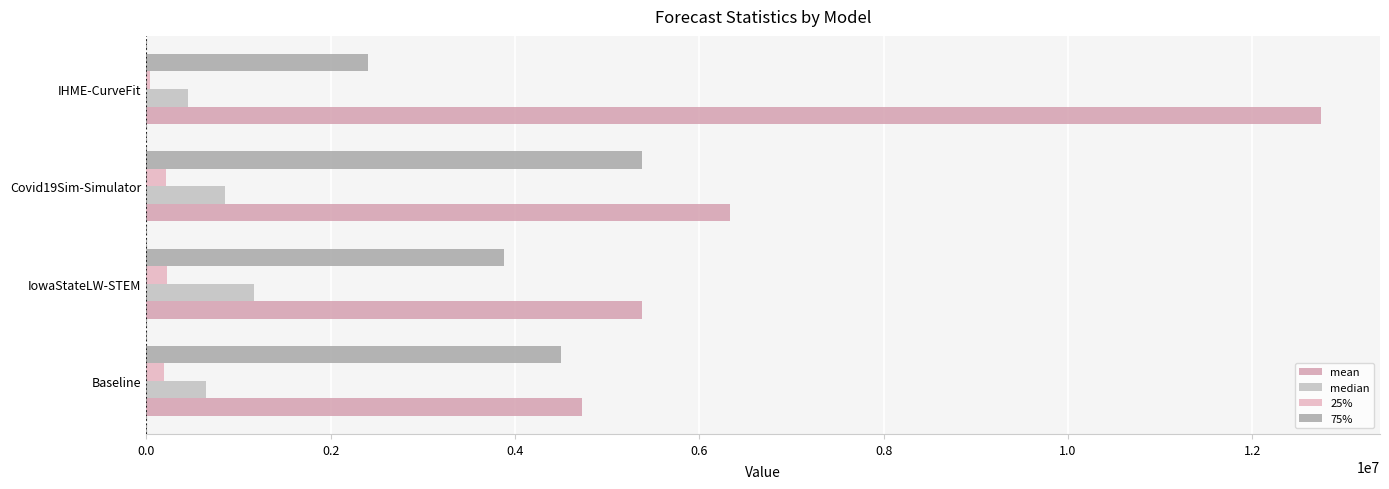

How many values in the 25% series exceed 209351?

2